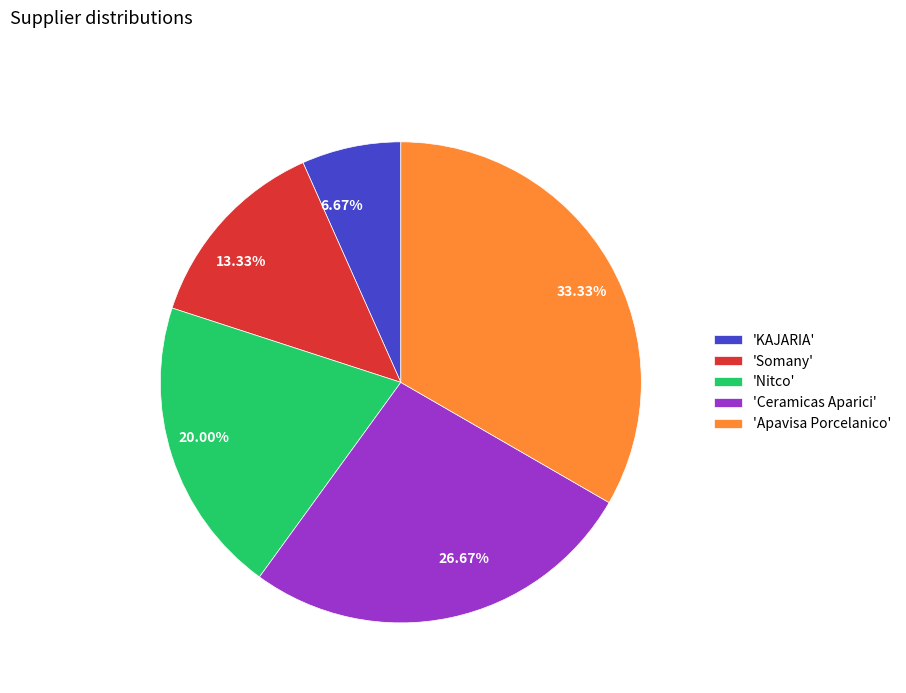

Combined, do 33.33% and 20.00% account for over 50%?

Yes